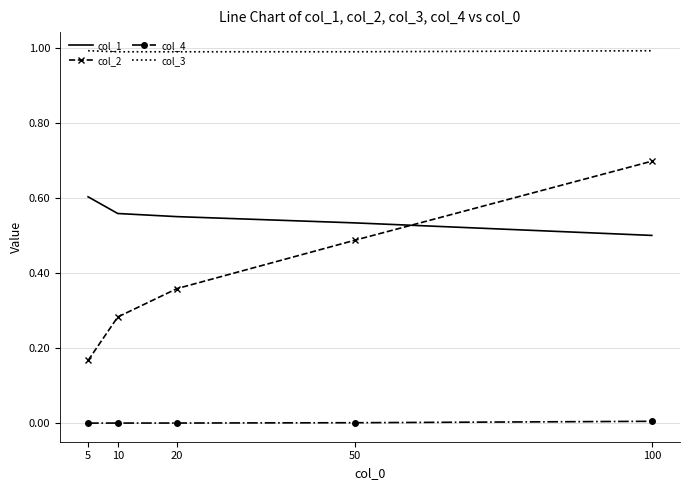

At which label does col_1 reach its peak?

5